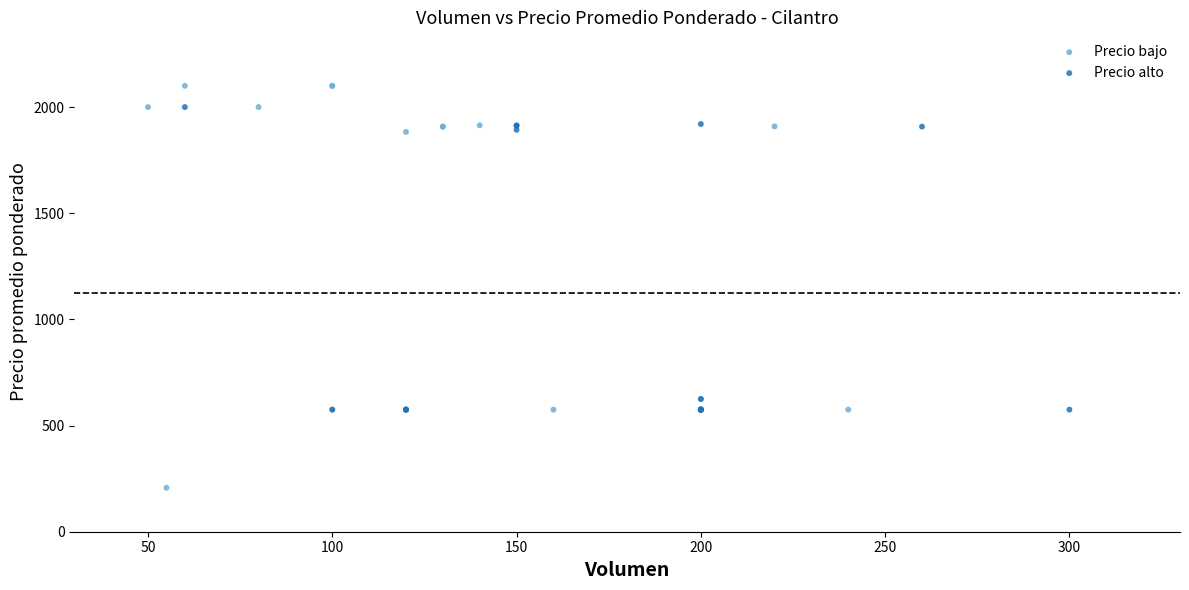

Which series has the largest Y range (max minus min)?

Precio bajo